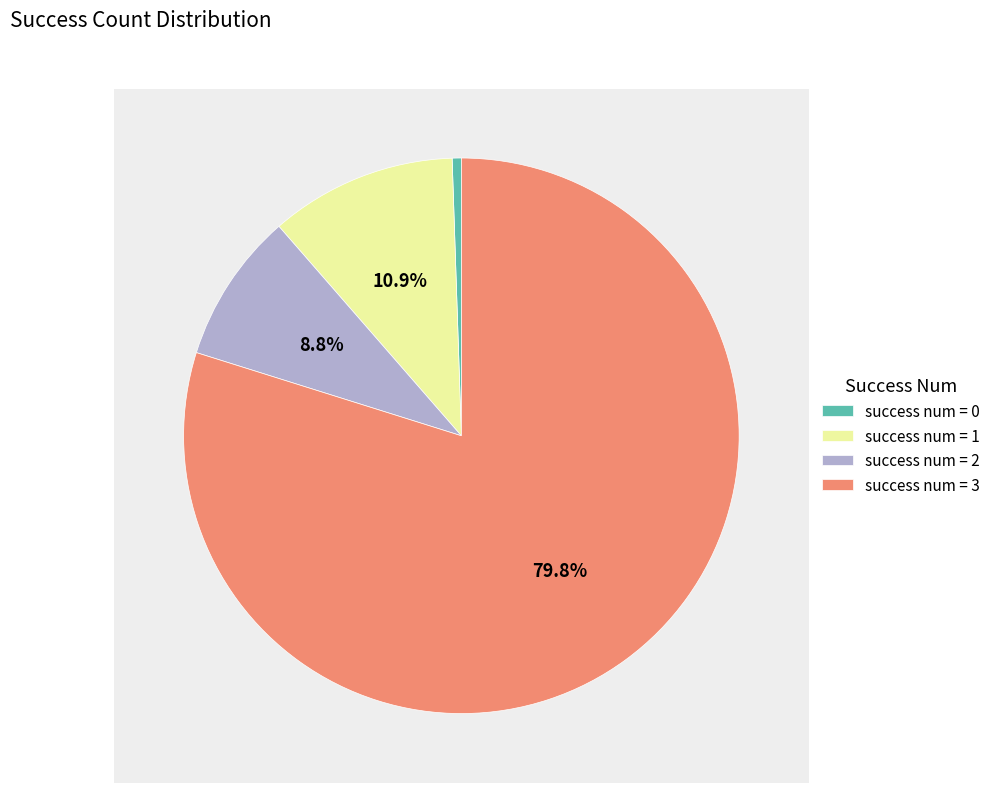

Count the number of slices in the pie.

4